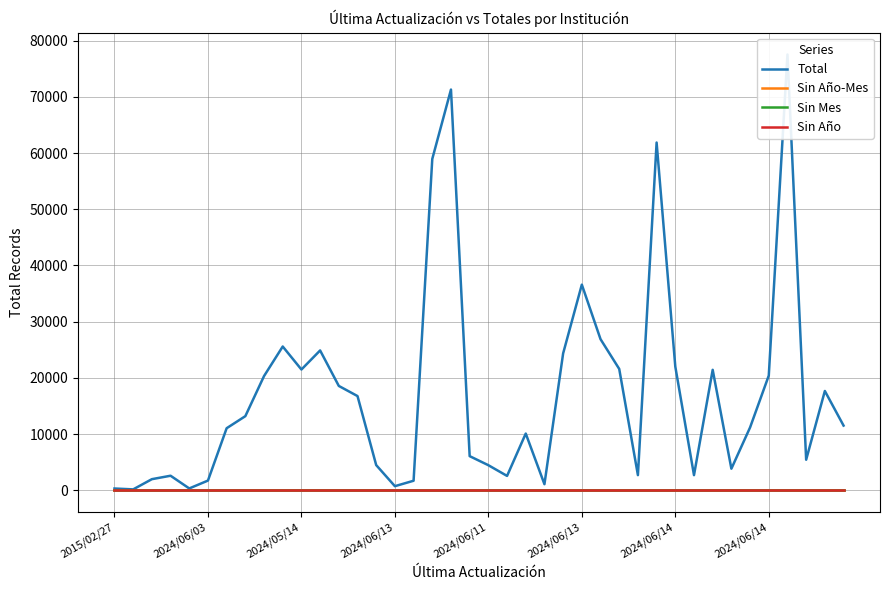

True or false: Sin Mes and Sin Año-Mes cross at least once.

False